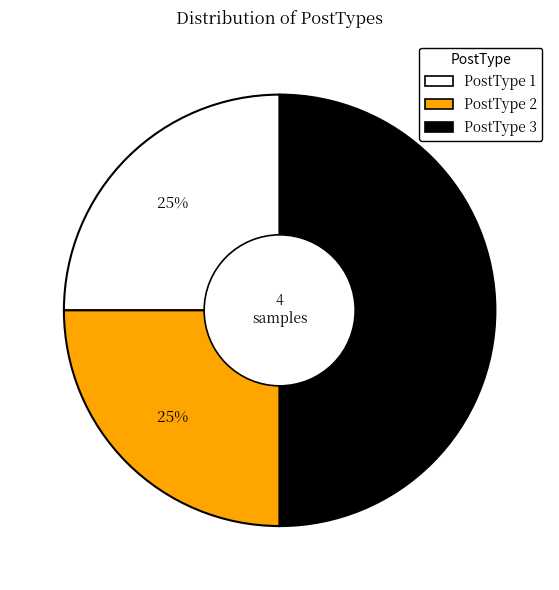

To the nearest percent, what is the difference between the PostType 3 and PostType 2 slice percentages?

25%